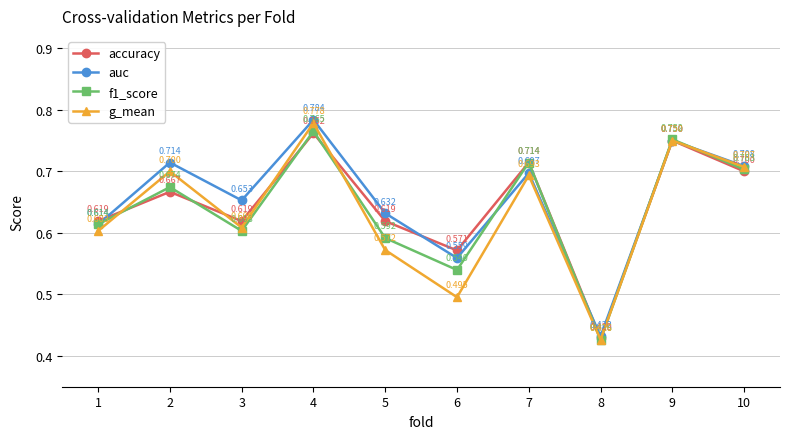

At how many categories does at least one series exceed 0?

10